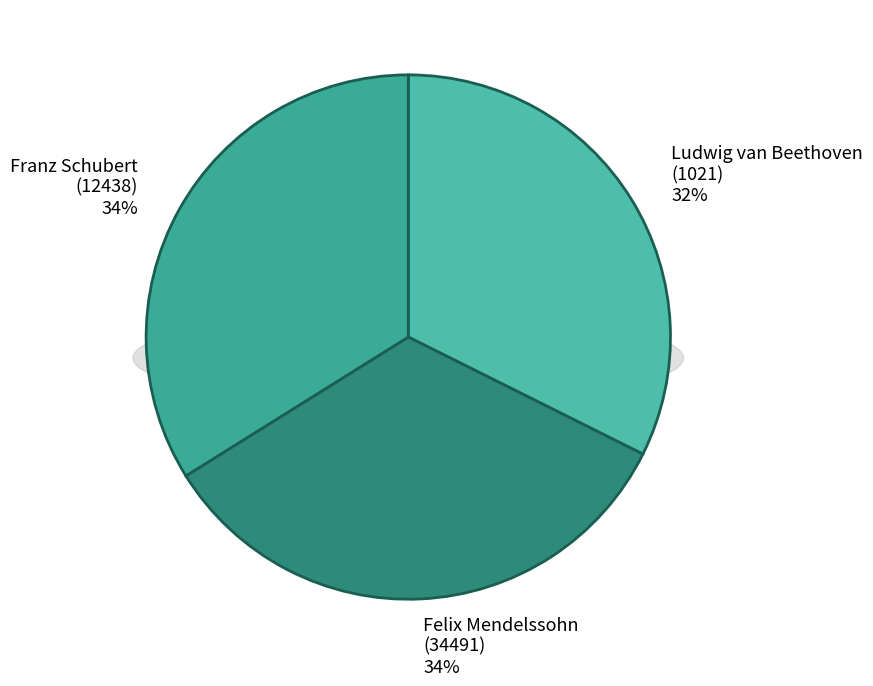

How many slices are in this pie chart?

3